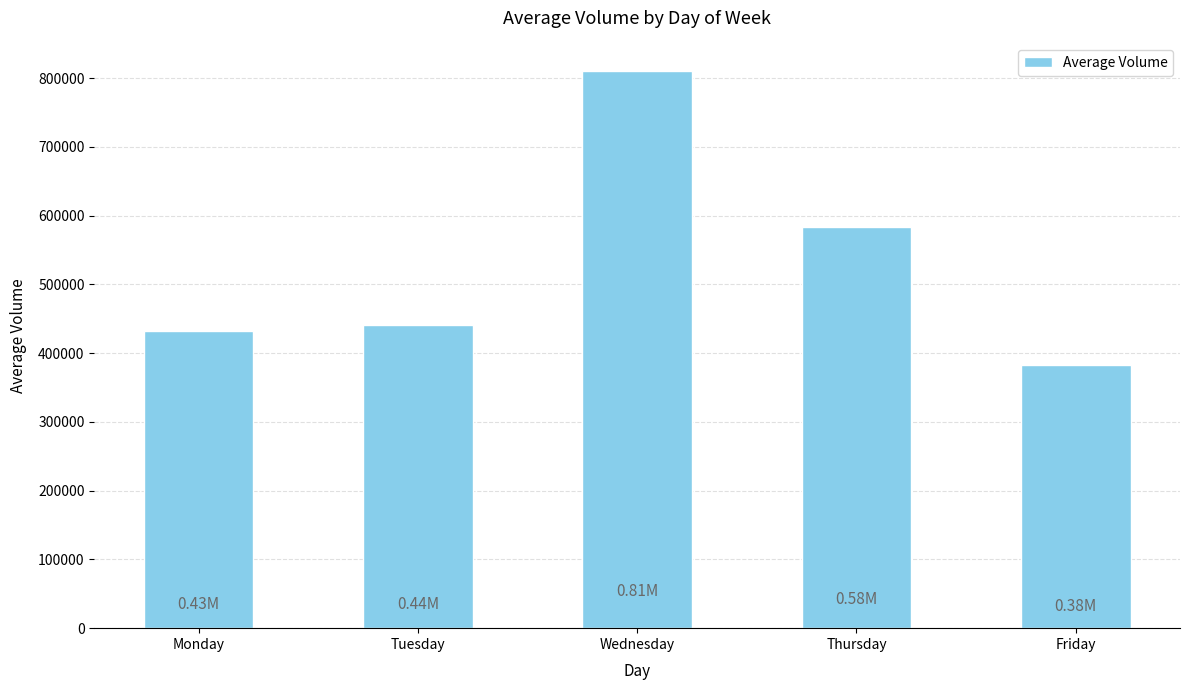

What is the change in value from Monday to Tuesday?

+8413.1